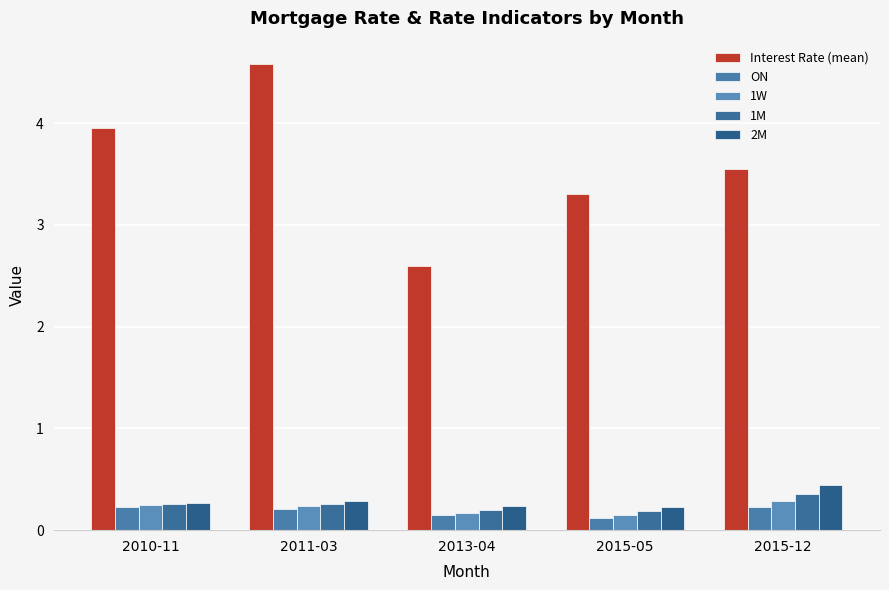

What is the label of the 3rd bar from the left?

2013-04